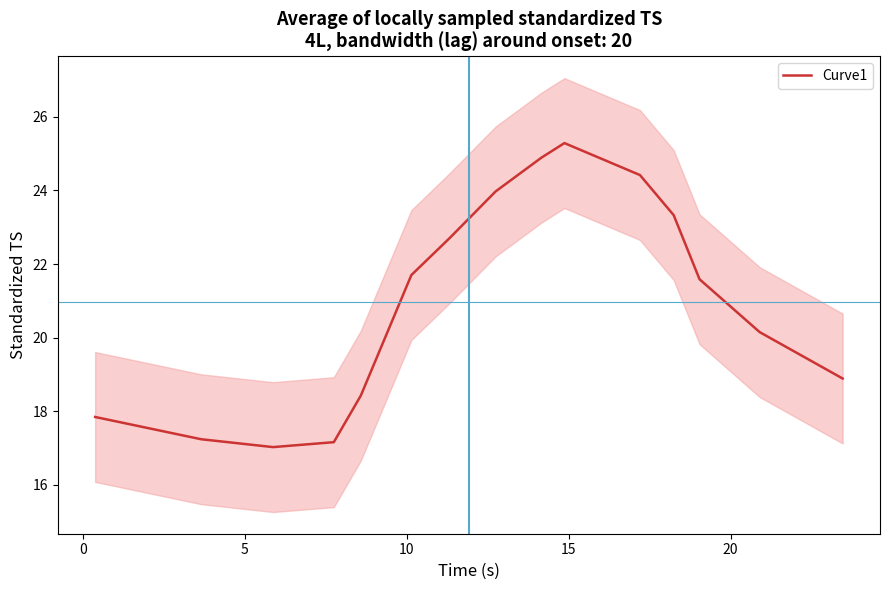

What is the maximum value shown in the chart?

25.3